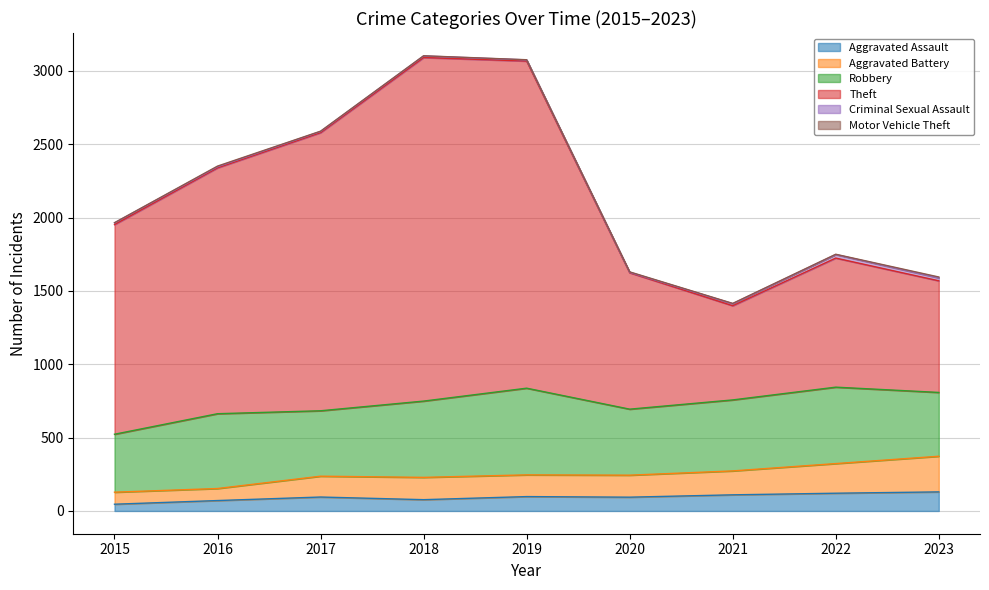

Is the value of Aggravated Battery at 2023 greater than the value of Aggravated Assault at 2020?

Yes